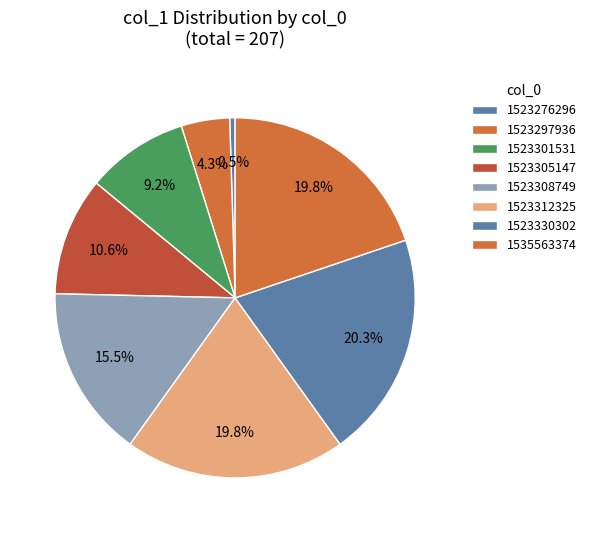

What is the total percentage of 1523308749 and 1523312325?

35.3%